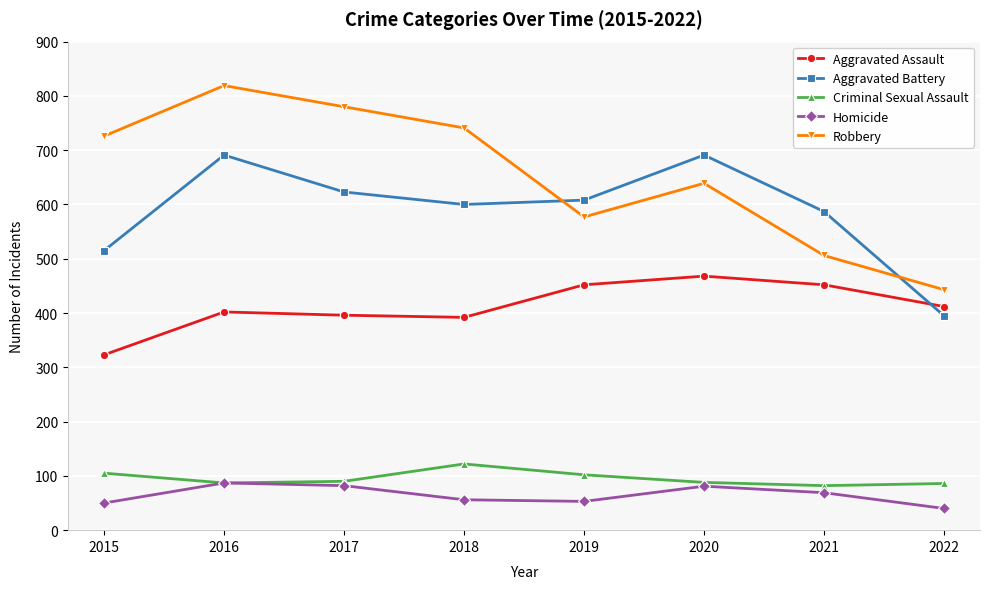

The Aggravated Assault series shows 653 at 2019. True or false?

False